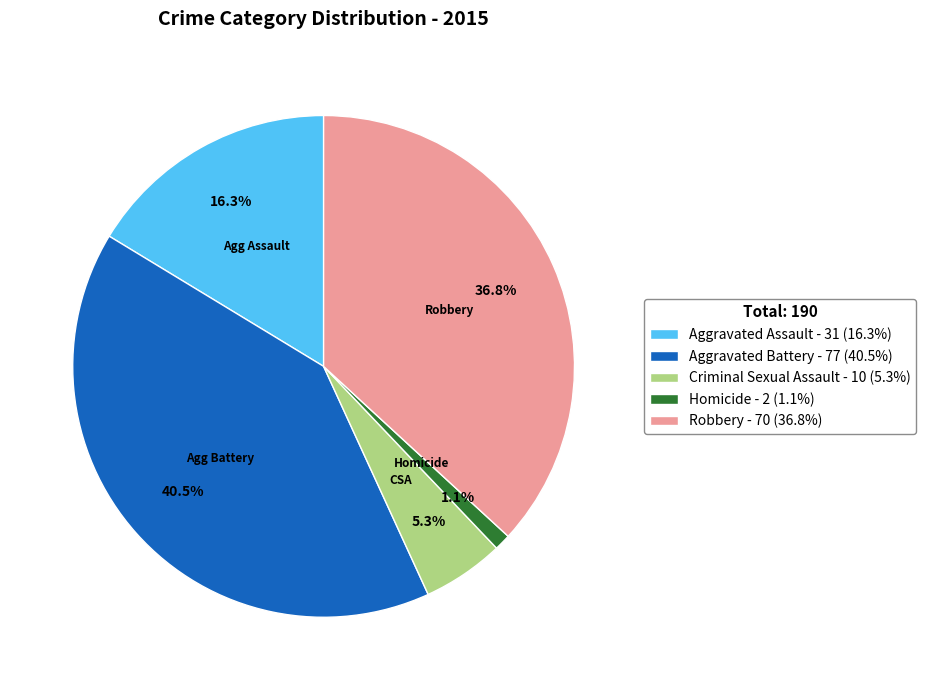

The Homicide slice represents 8% of the pie. True or false?

False